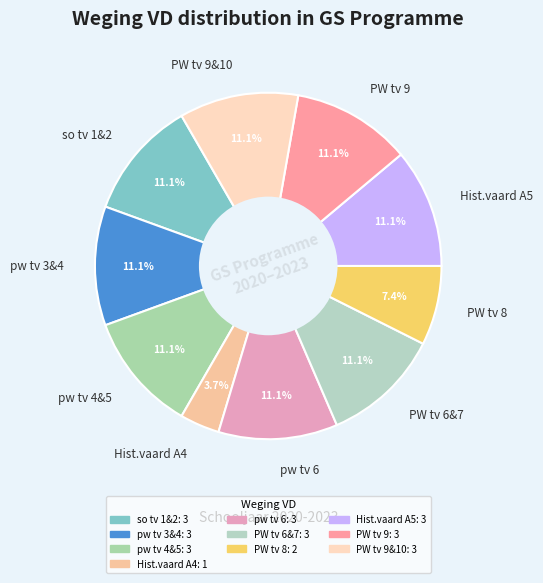

What is the smallest slice in the pie chart?

Hist.vaard A4